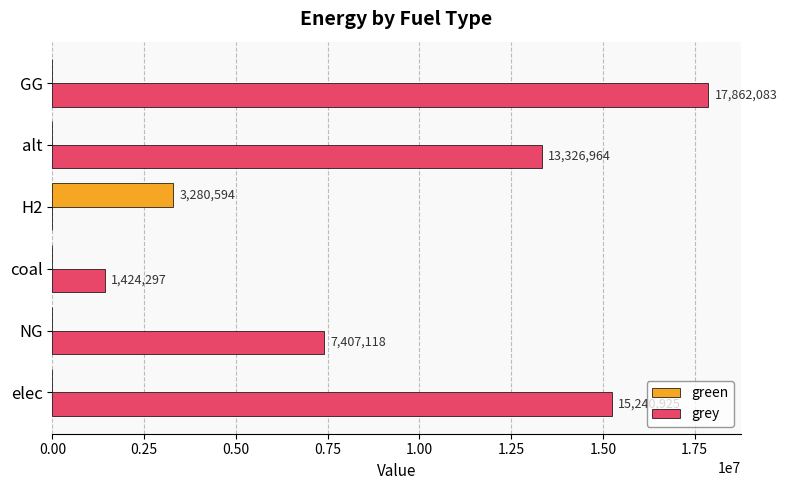

Between elec and NG, which series saw the biggest shift?

grey